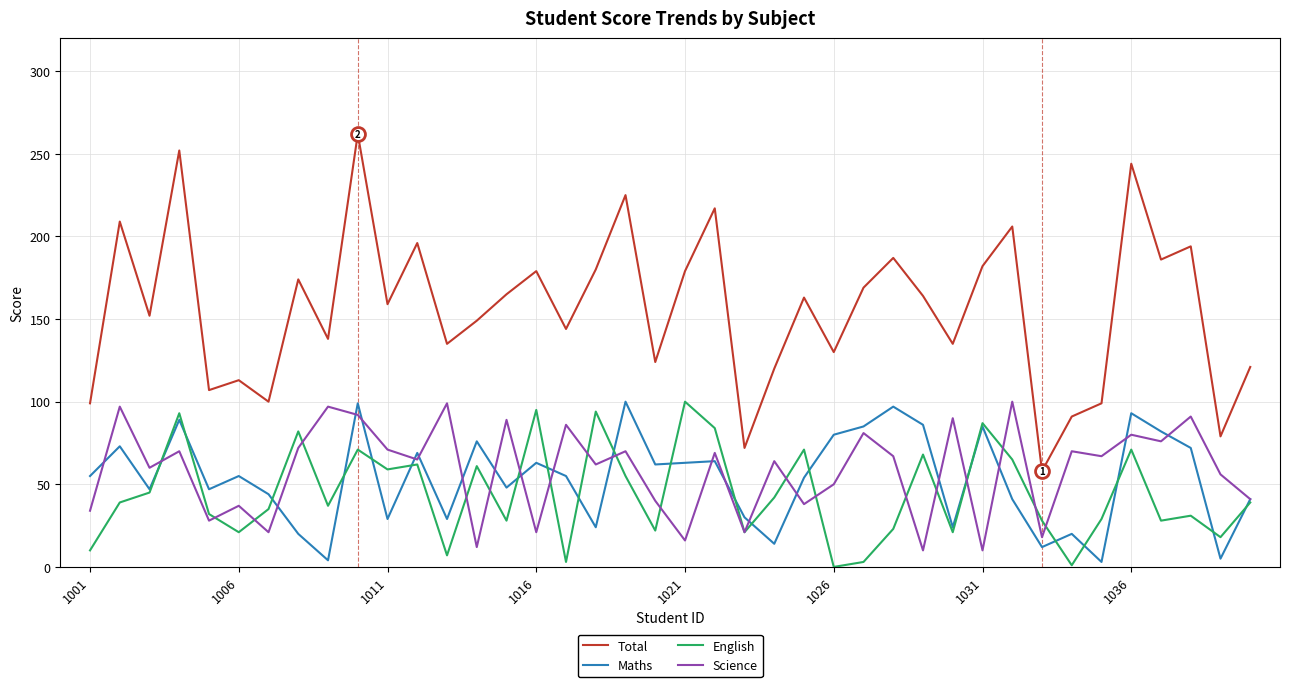

What is the maximum value for Total?

262